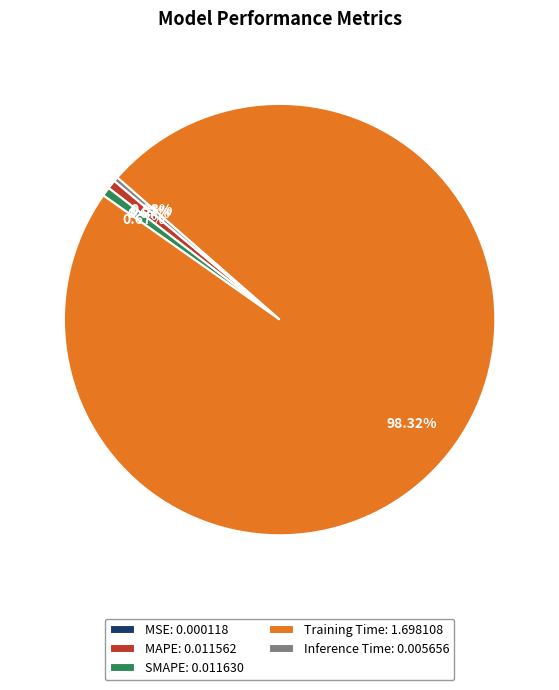

Is the sum of MAPE: 0.011562 and Inference Time: 0.005656 greater than half?

No